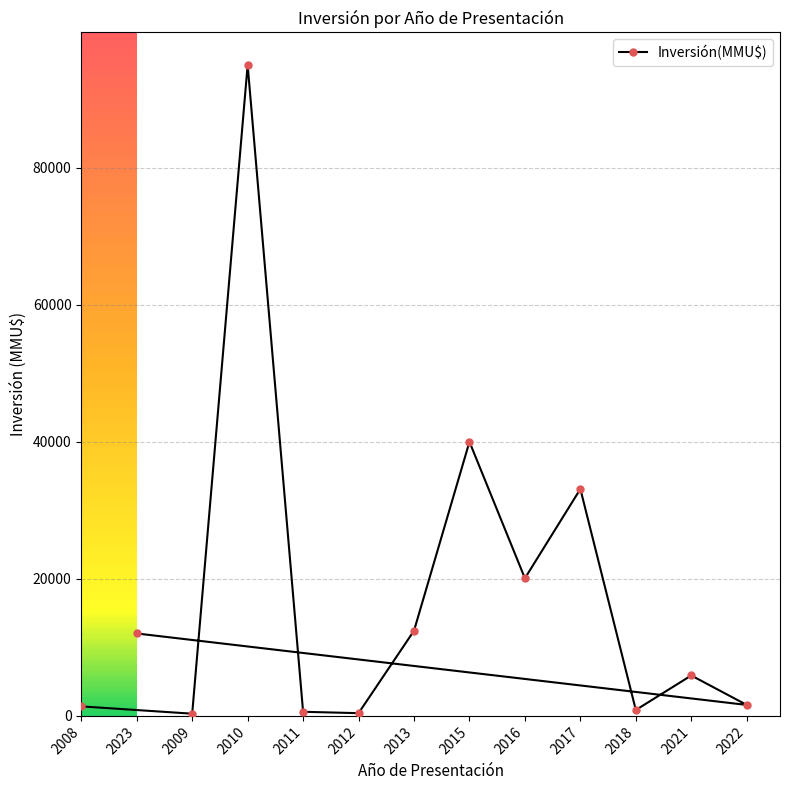

What is the change in value from 2018 to 2023?

+11166